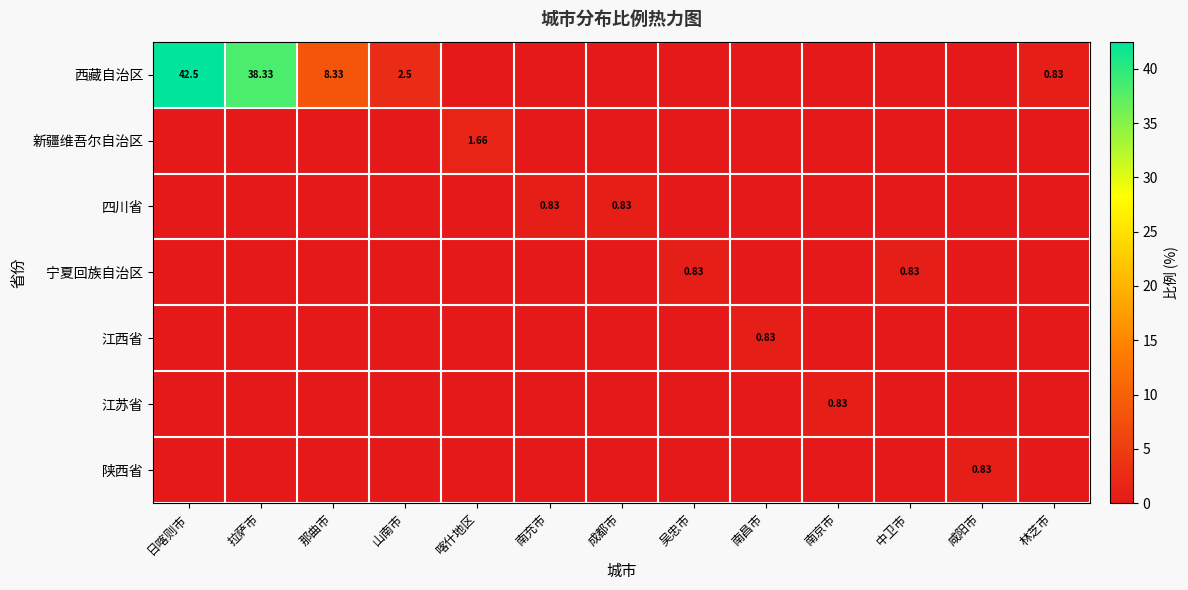

The 宁夏回族自治区 series shows -0.3 at 林芝市. True or false?

False